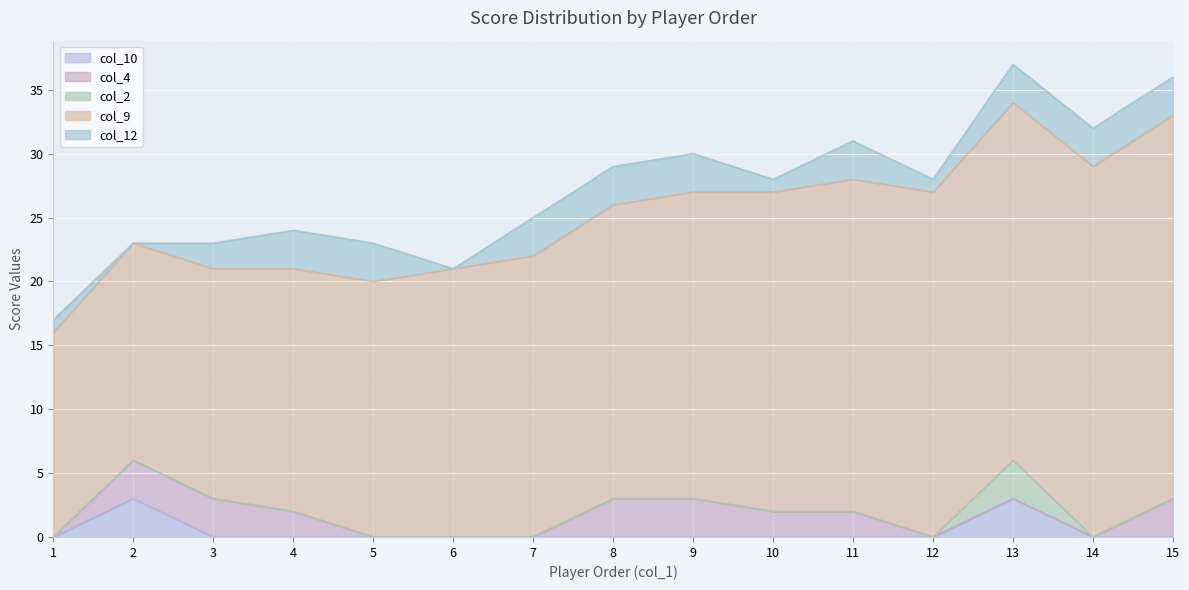

Reading right to left, list all the values displayed in this chart.

col_10: 15=0	14=0	13=3	12=0	11=0	10=0	9=0	8=0	7=0	6=0	5=0	4=0	3=0	2=3	1=0
col_4: 15=3	14=0	13=0	12=0	11=2	10=2	9=3	8=3	7=0	6=0	5=0	4=2	3=3	2=3	1=0
col_2: 15=0	14=0	13=3	12=0	11=0	10=0	9=0	8=0	7=0	6=0	5=0	4=0	3=0	2=0	1=0
col_9: 15=30	14=29	13=28	12=27	11=26	10=25	9=24	8=23	7=22	6=21	5=20	4=19	3=18	2=17	1=16
col_12: 15=3	14=3	13=3	12=1	11=3	10=1	9=3	8=3	7=3	6=0	5=3	4=3	3=2	2=0	1=1